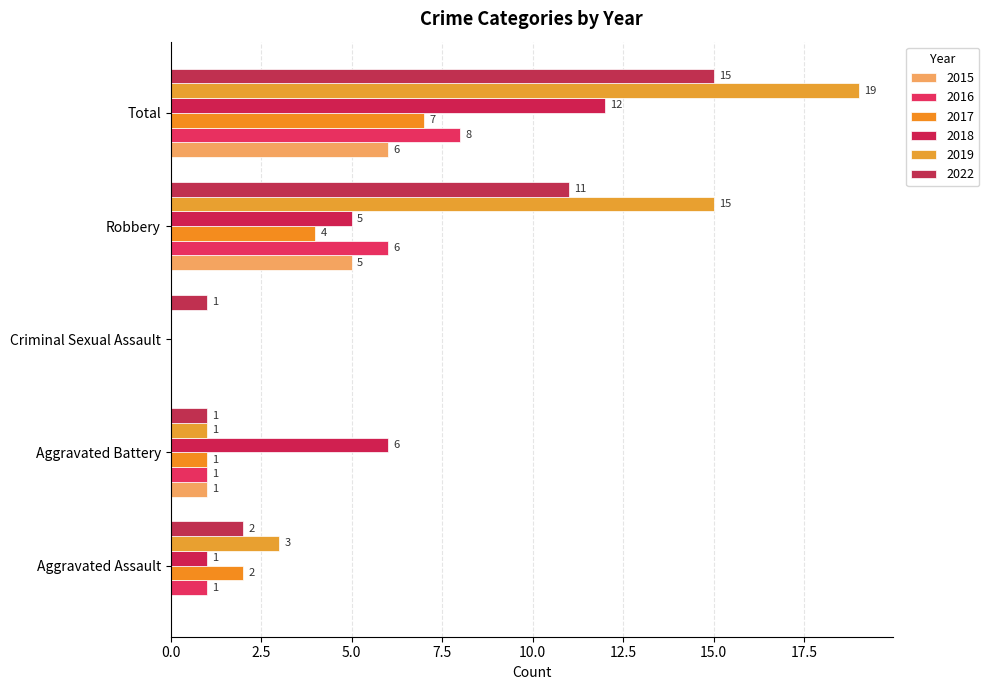

What is the difference between the second highest and second lowest values in the 2017 series?

3